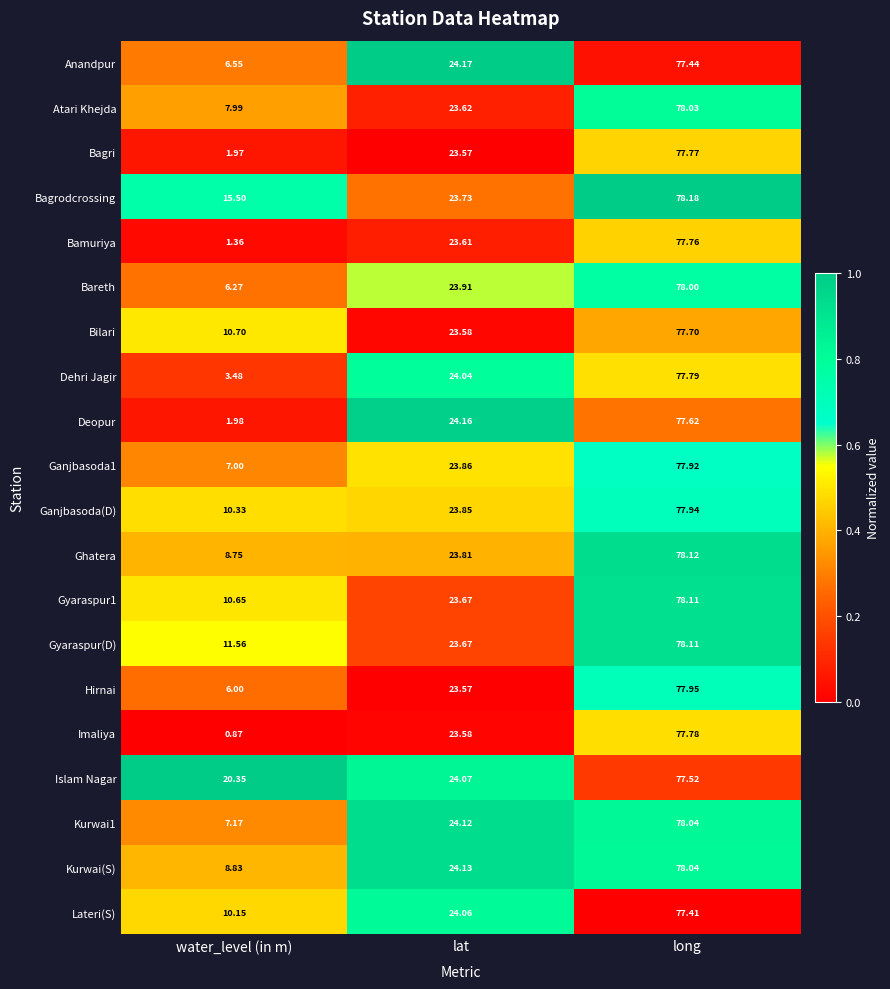

Which series changed the most between water_level (in m) and long?

Imaliya